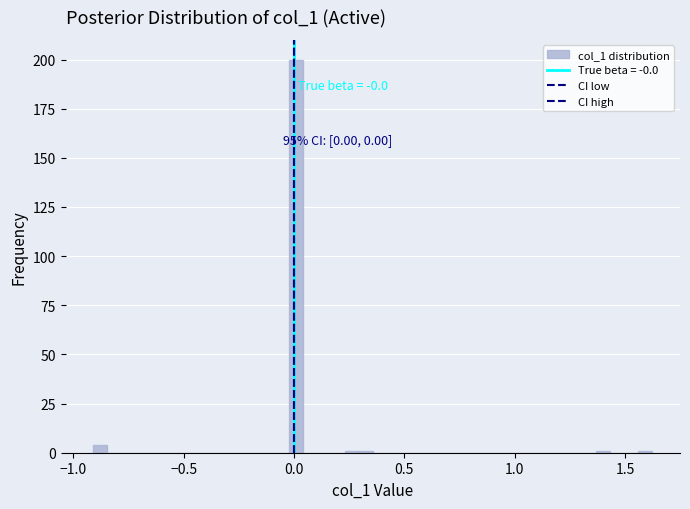

Around what value on the x-axis is the tallest bar? Give the approximate position of its centre, as read against the axis.

0.00